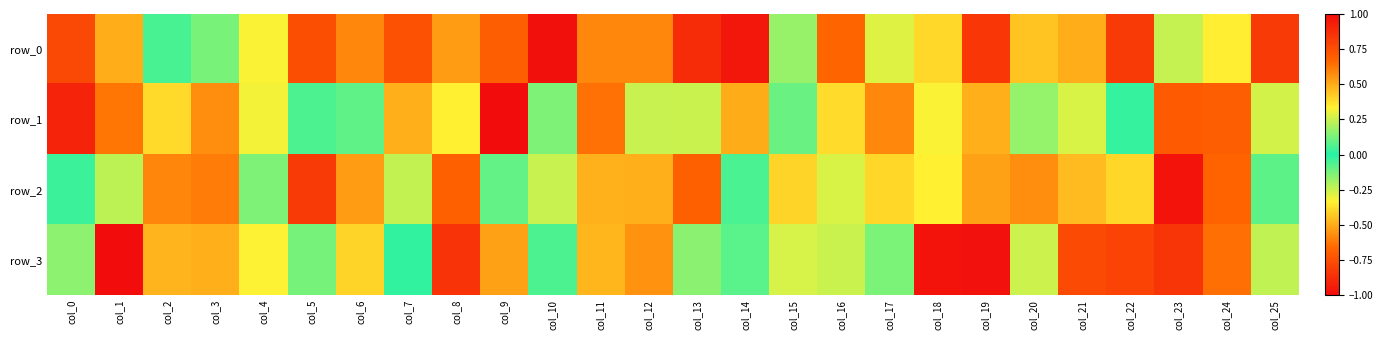

Is it true that row_0 equals 0.1 at col_17?

False